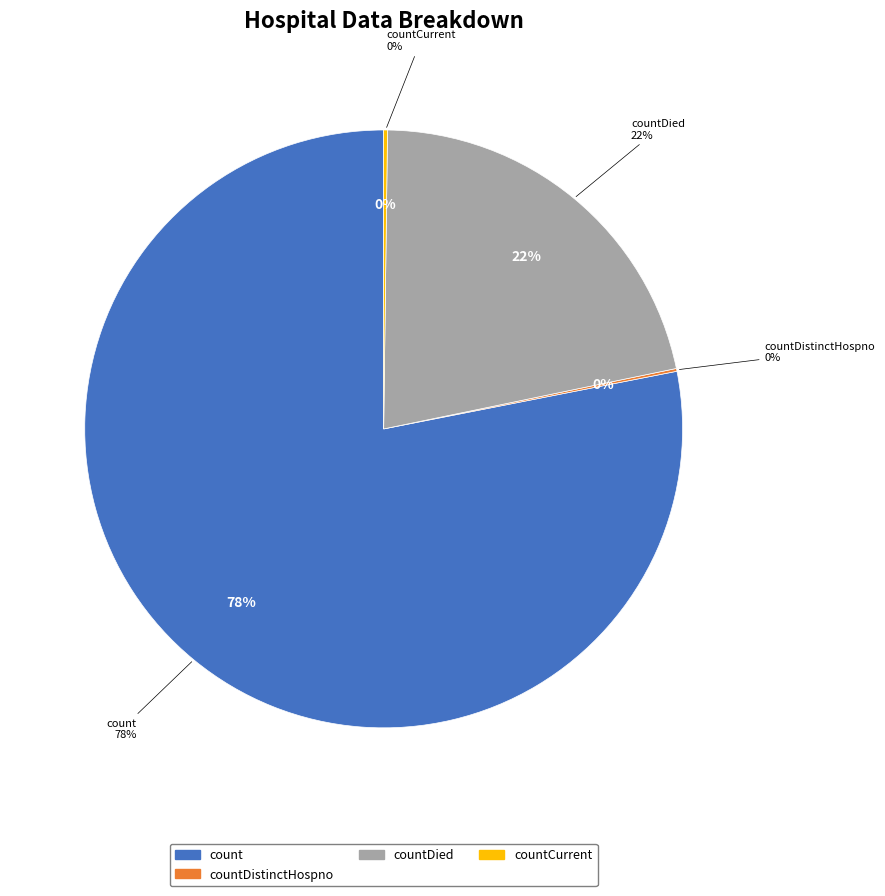

Which category accounts for the majority?

count